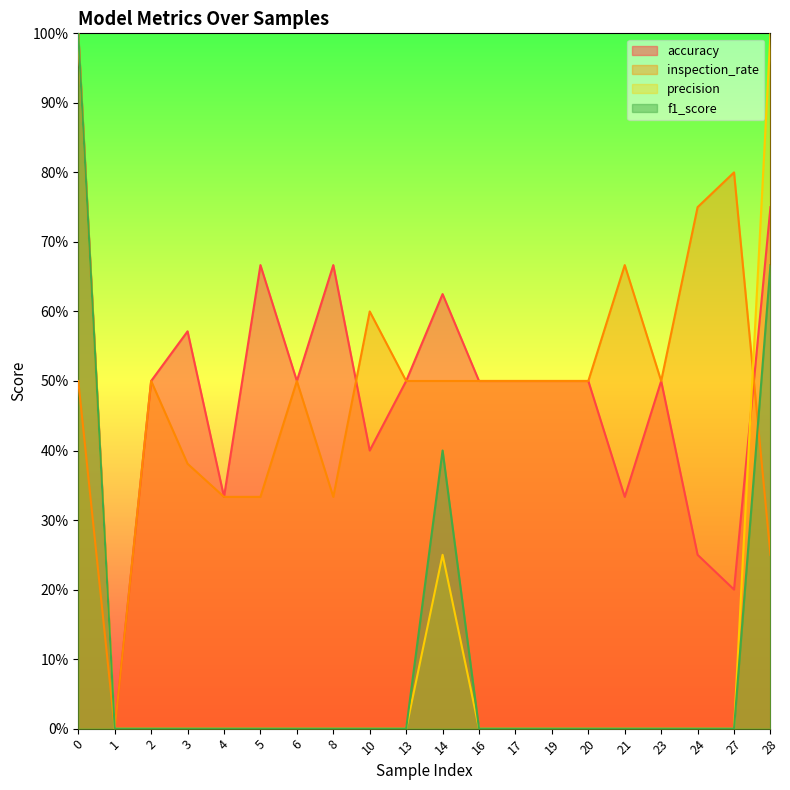

What is the difference between the second highest and second lowest values in the precision series?

1.0